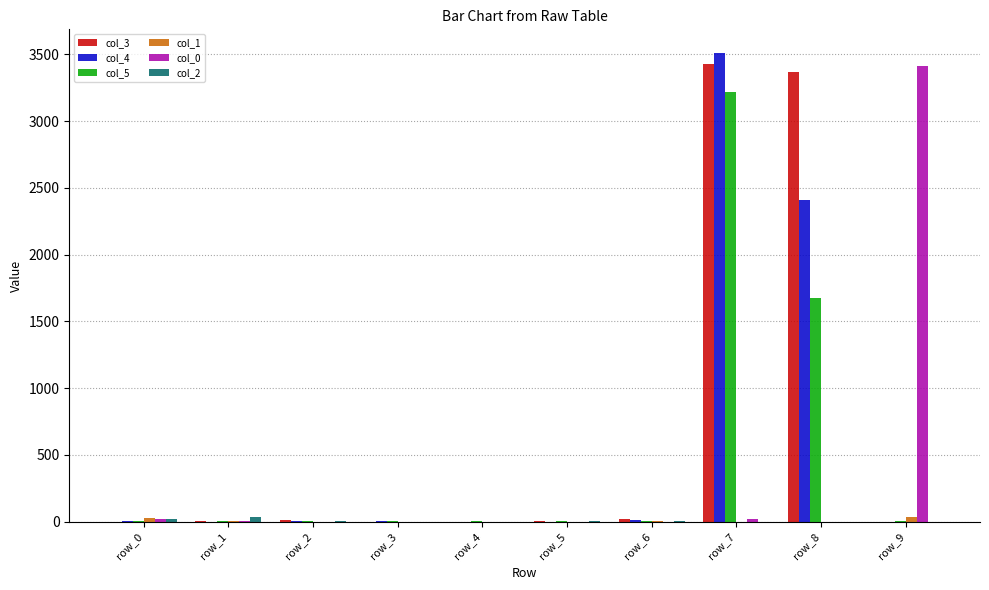

At which category is the sum across all series the highest?

row_7